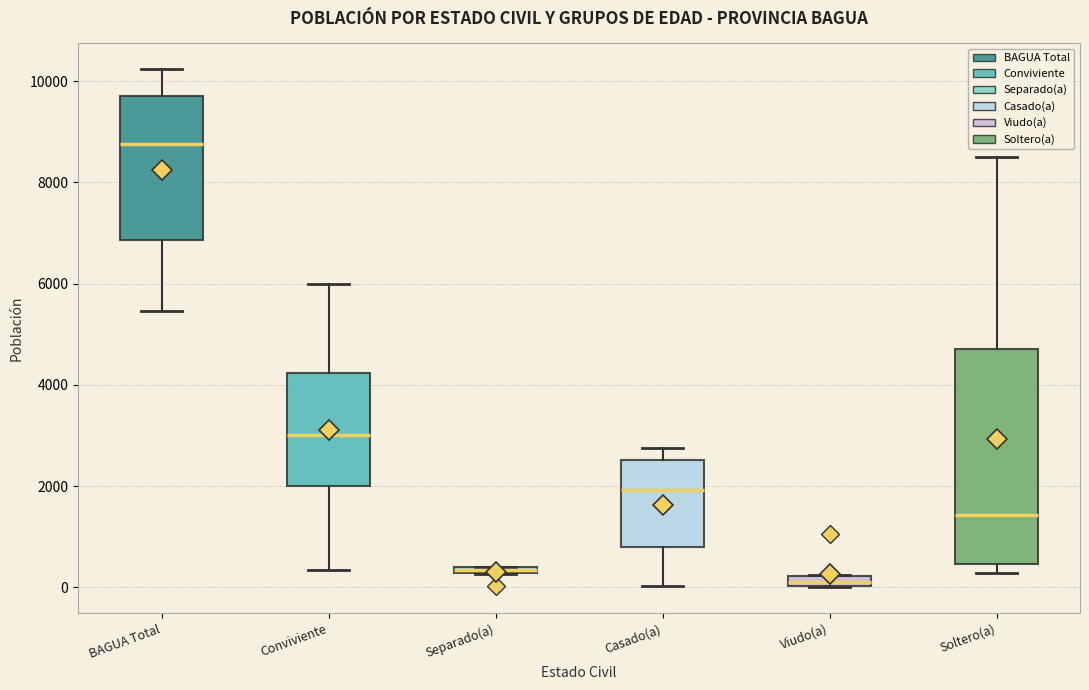

Comparing the boxes themselves (not the whiskers), which one is the tallest?

Soltero(a)